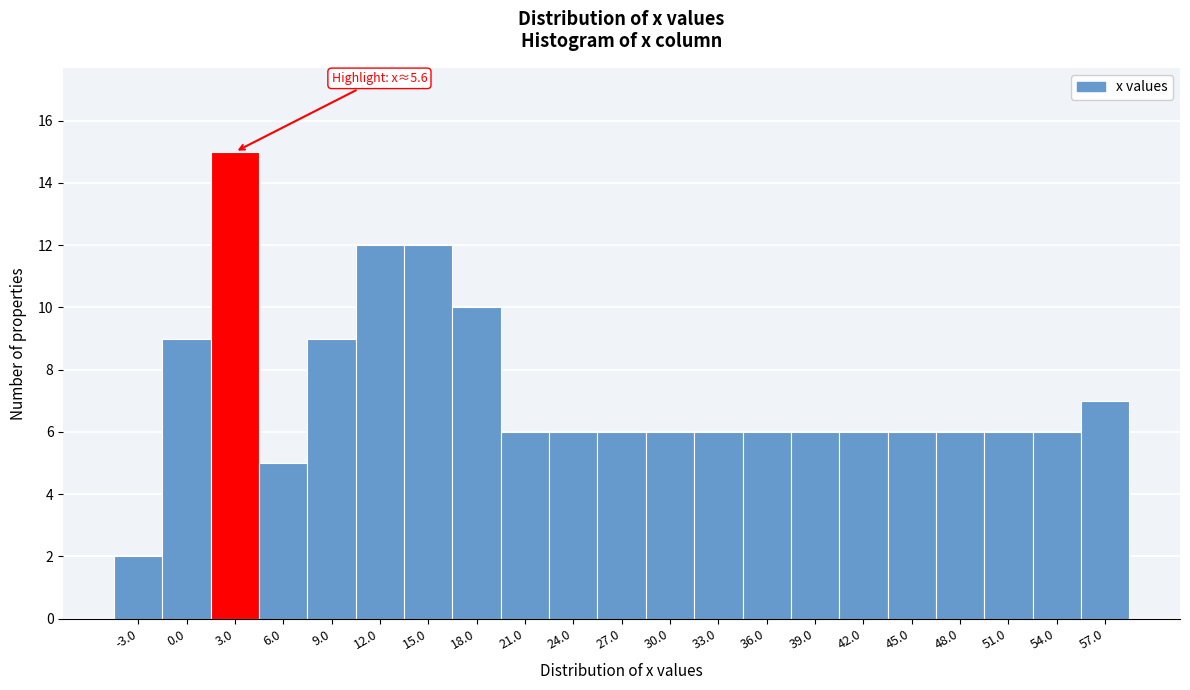

Reading left to right, what are all the values shown in this chart?

2	9	15	5	9	12	12	10	6	6	6	6	6	6	6	6	6	6	6	6	7